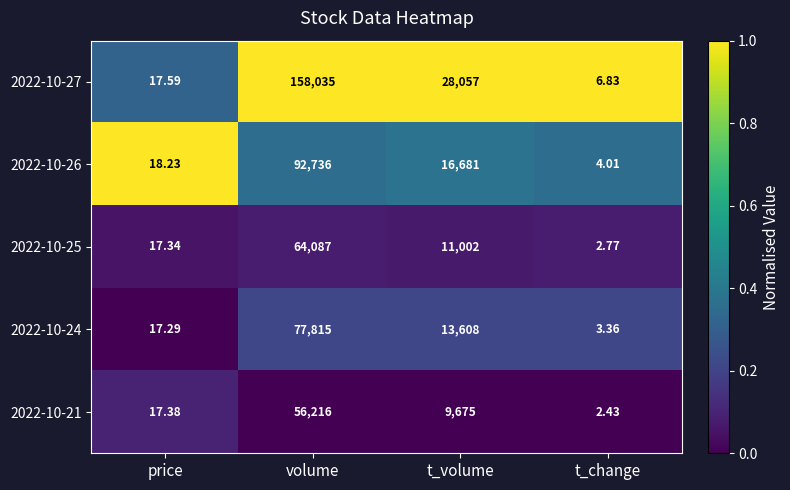

Where is 2022-10-25 nearest to the value 32044?

t_volume